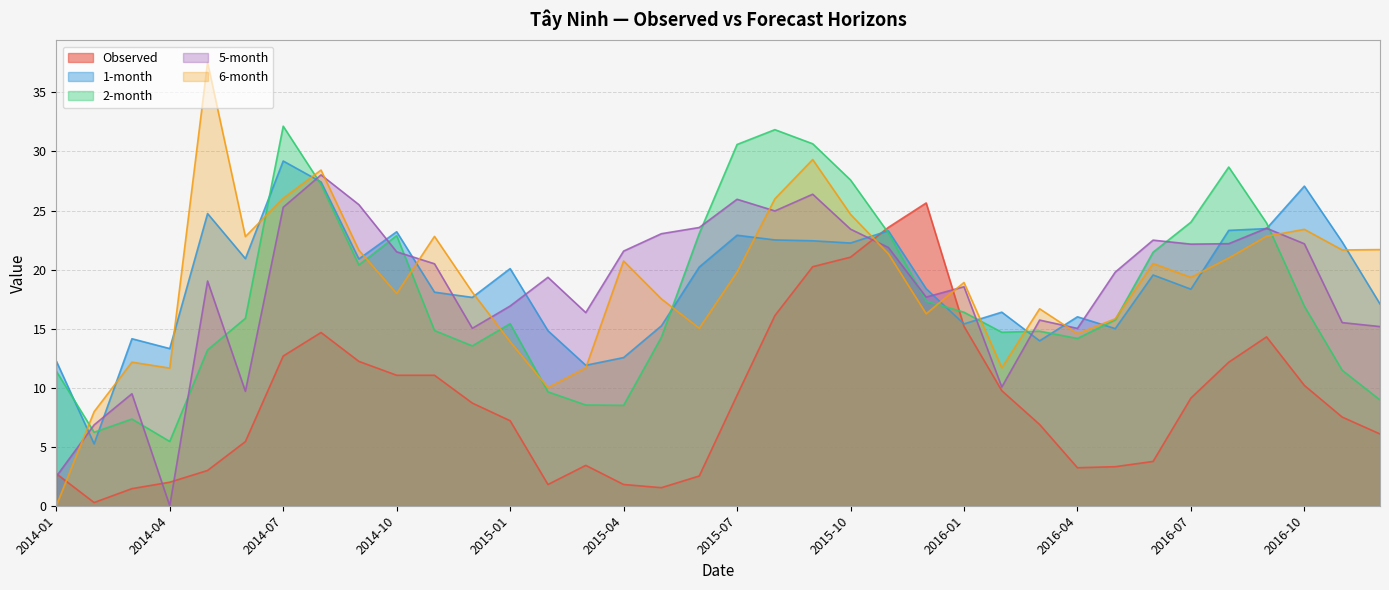

Which series has the largest total across all categories?

1-month